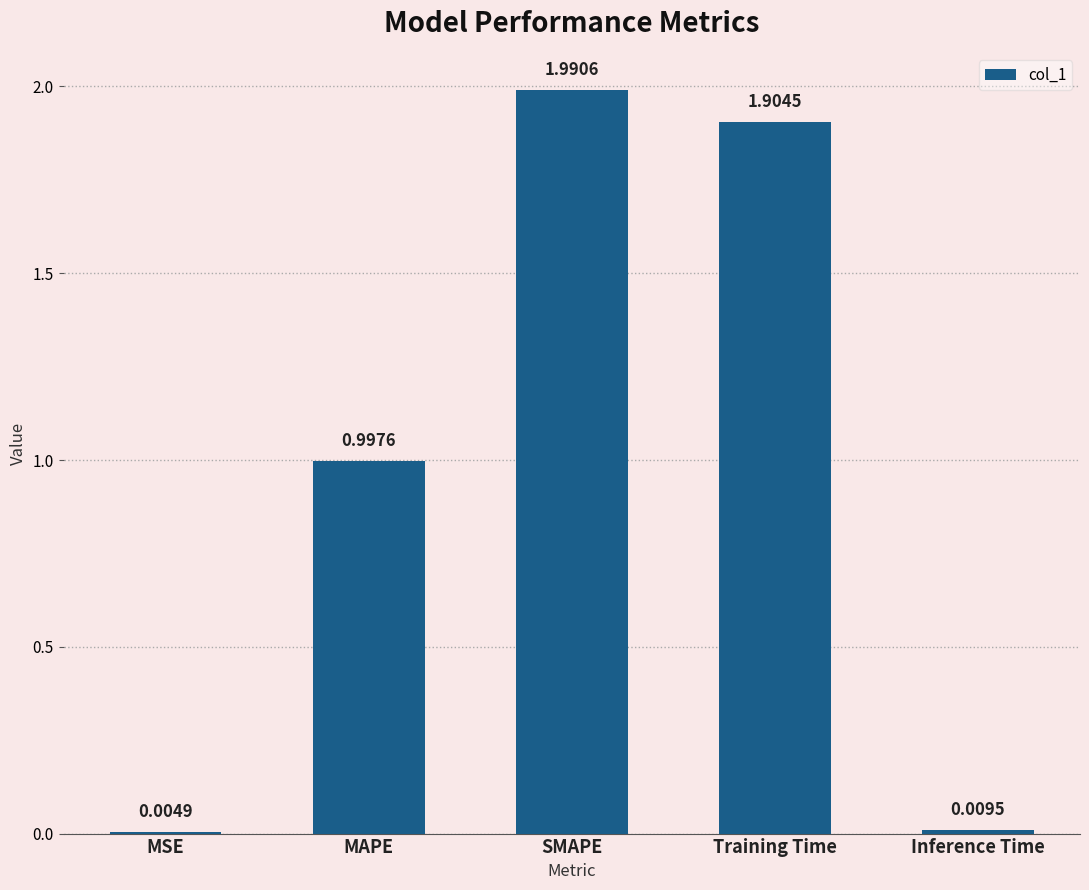

Which label corresponds to the largest value in the chart?

SMAPE